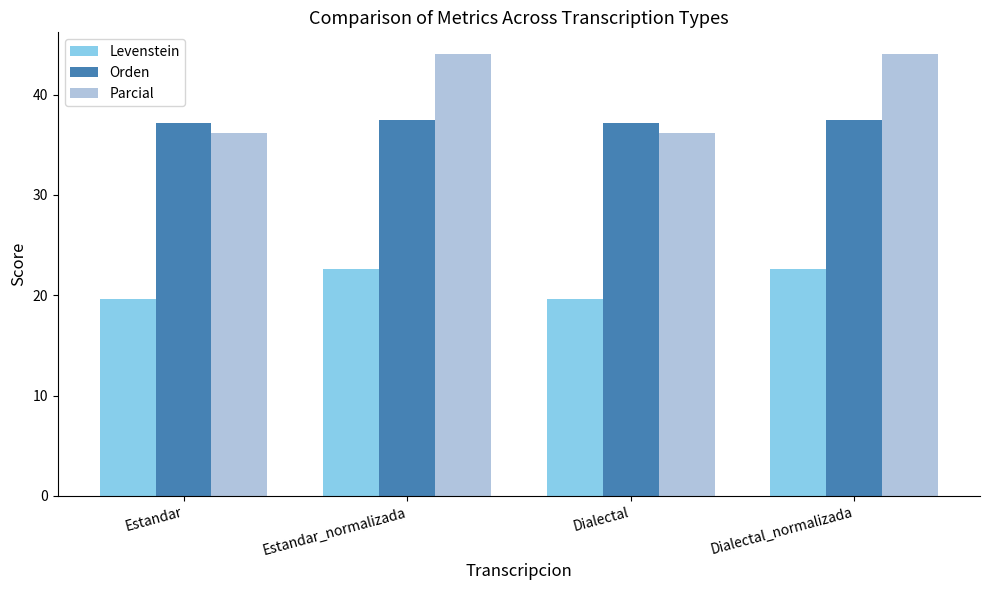

Rank the series at Estandar from highest to lowest value.

Orden, Parcial, Levenstein